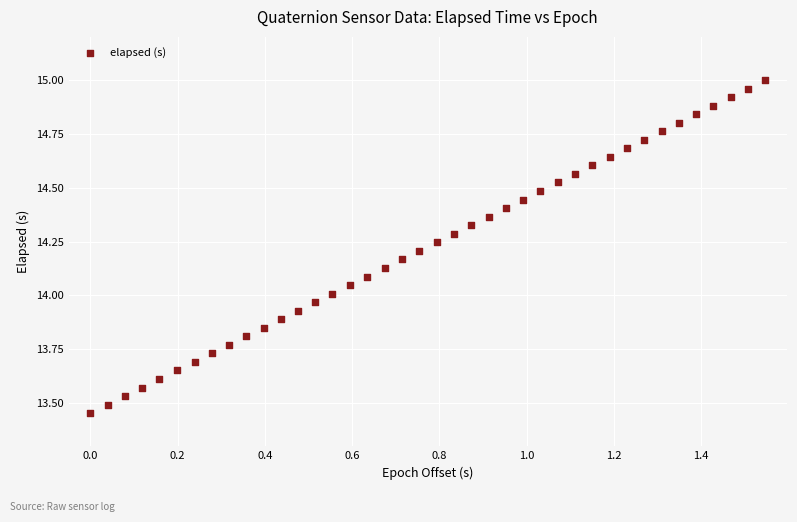

What is the range of Y values (max minus min)?

1.5